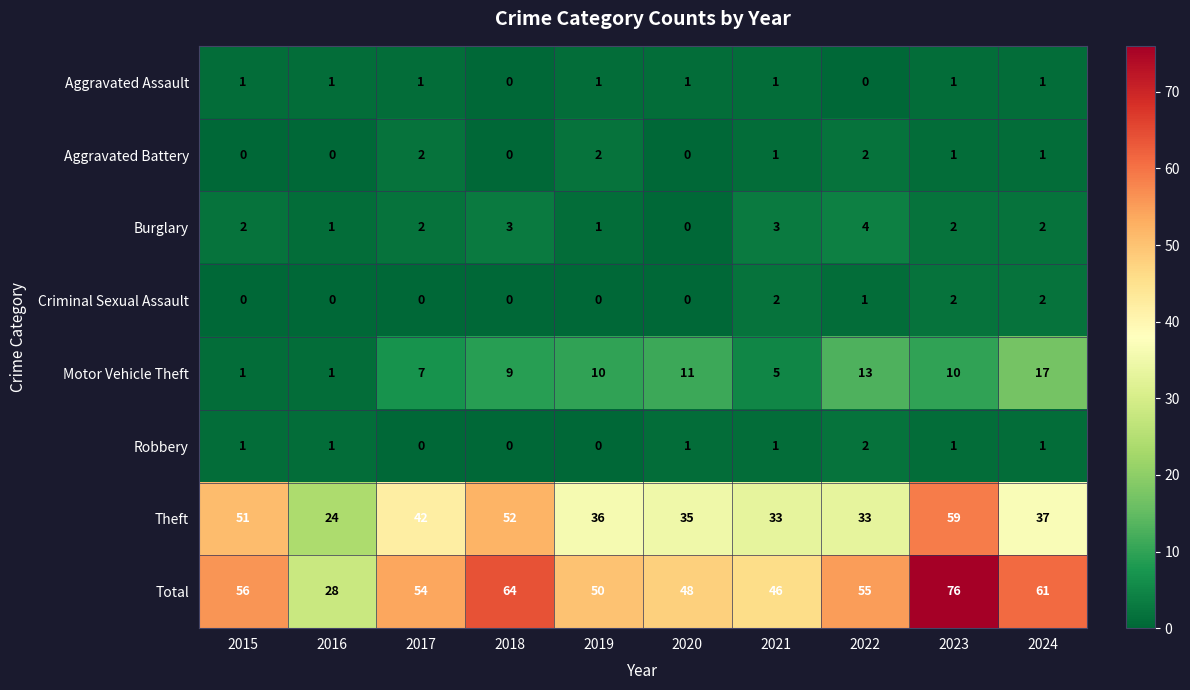

At which category is the sum across all series the highest?

2023